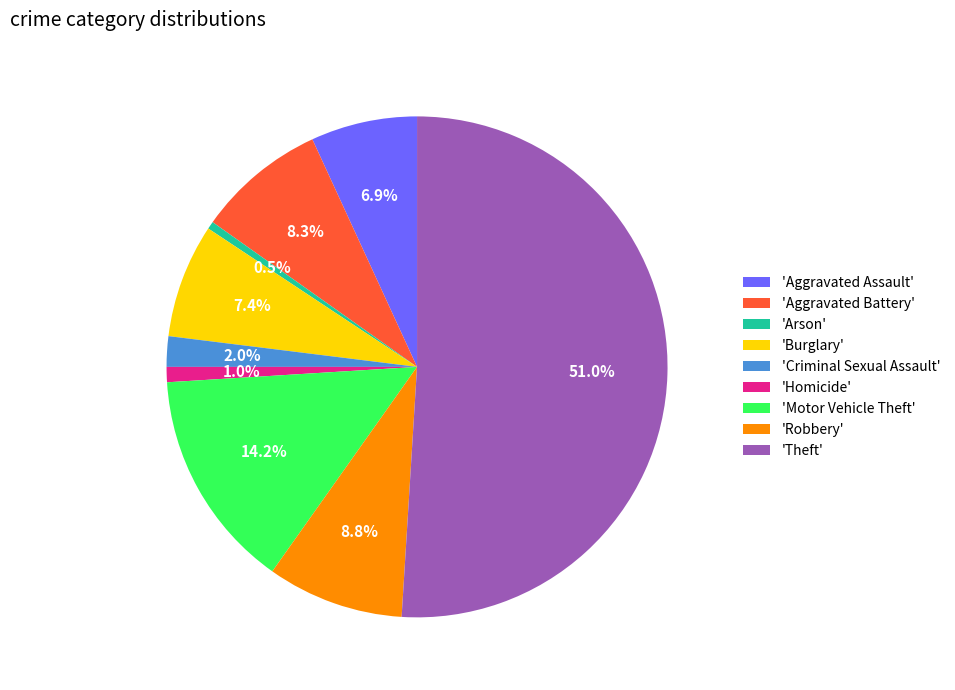

Do 'Robbery' and 'Theft' together represent more than half of the pie?

Yes